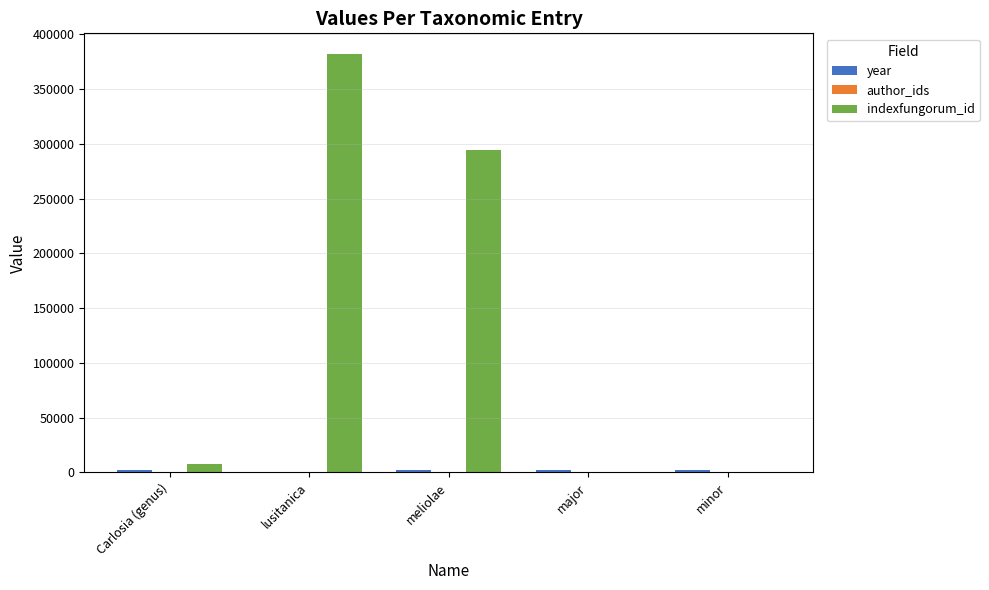

What is the highest value of the indexfungorum_id series?

381936